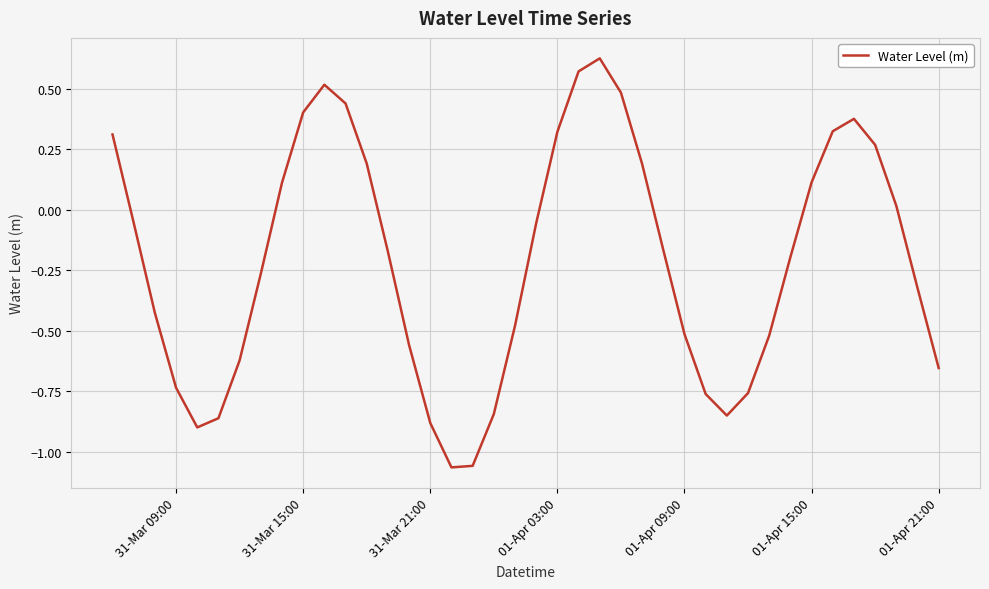

Reading right to left, what are all the values shown in this chart?

-0.7	-0.3	0.0	0.3	0.4	0.3	0.1	-0.2	-0.5	-0.8	-0.9	-0.8	-0.5	-0.2	0.2	0.5	0.6	0.6	0.3	-0.1	-0.5	-0.8	-1.1	-1.1	-0.9	-0.6	-0.2	0.2	0.4	0.5	0.4	0.1	-0.3	-0.6	-0.9	-0.9	-0.7	-0.4	-0.1	0.3